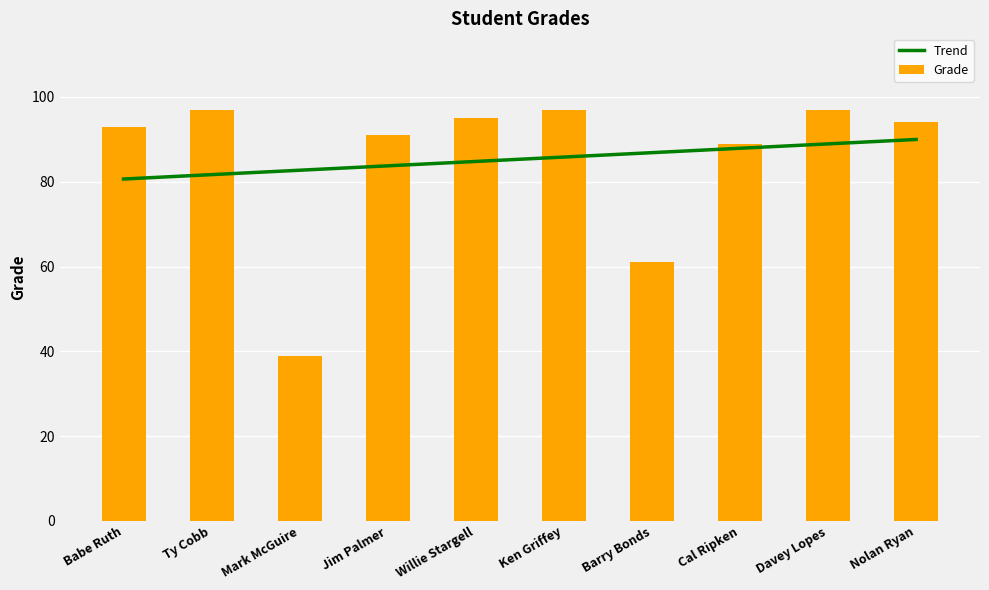

The value of Trend at Davey Lopes is 88.9. True or false?

True